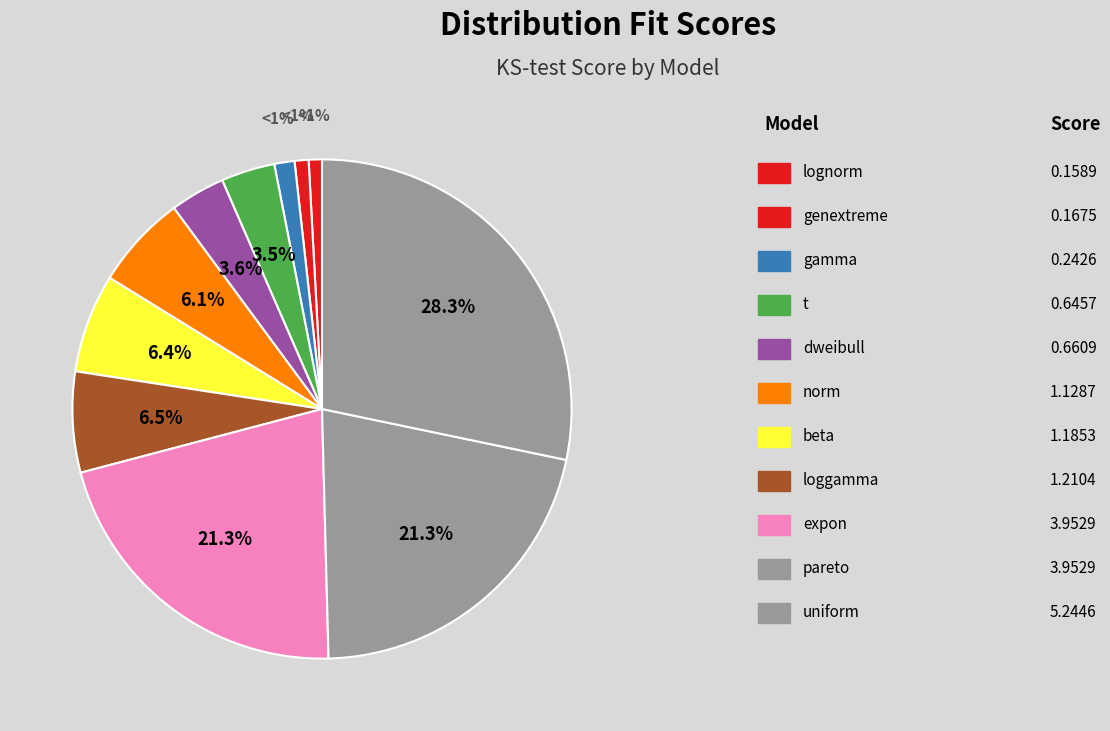

How many segments does this pie chart have?

11